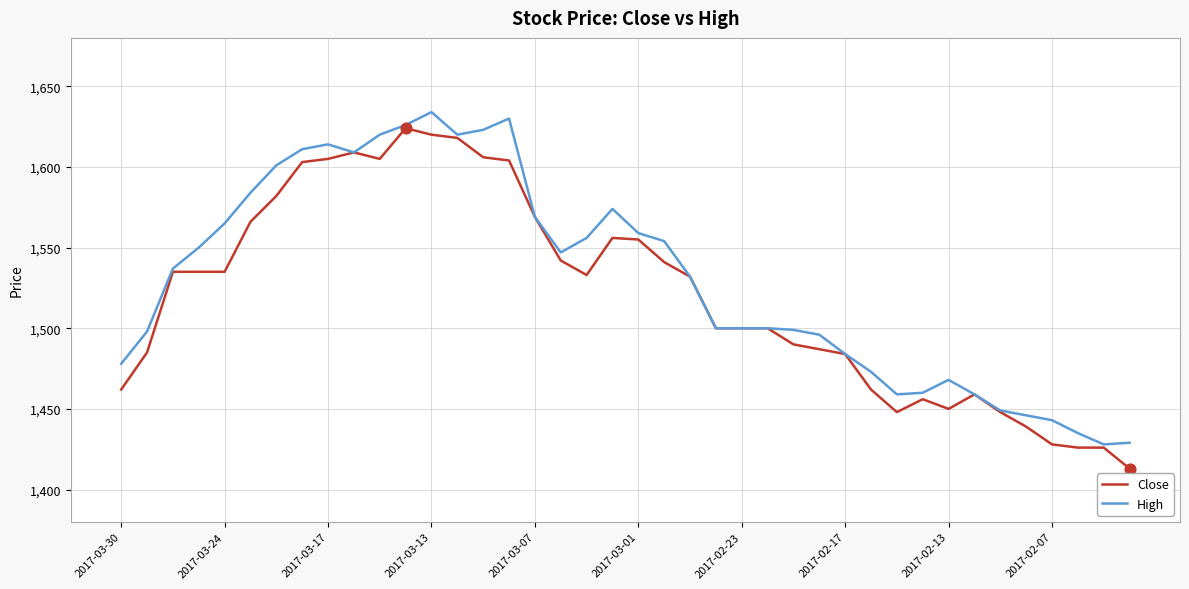

What is the greatest value displayed?

1634